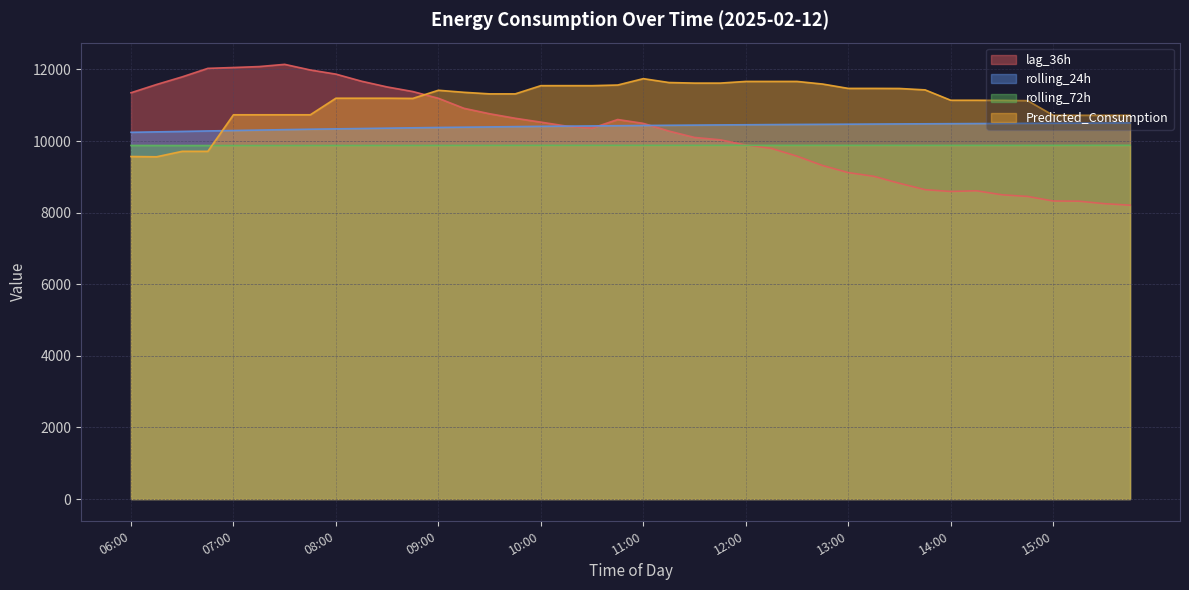

What is the average value of the rolling_24h series?

10411.9